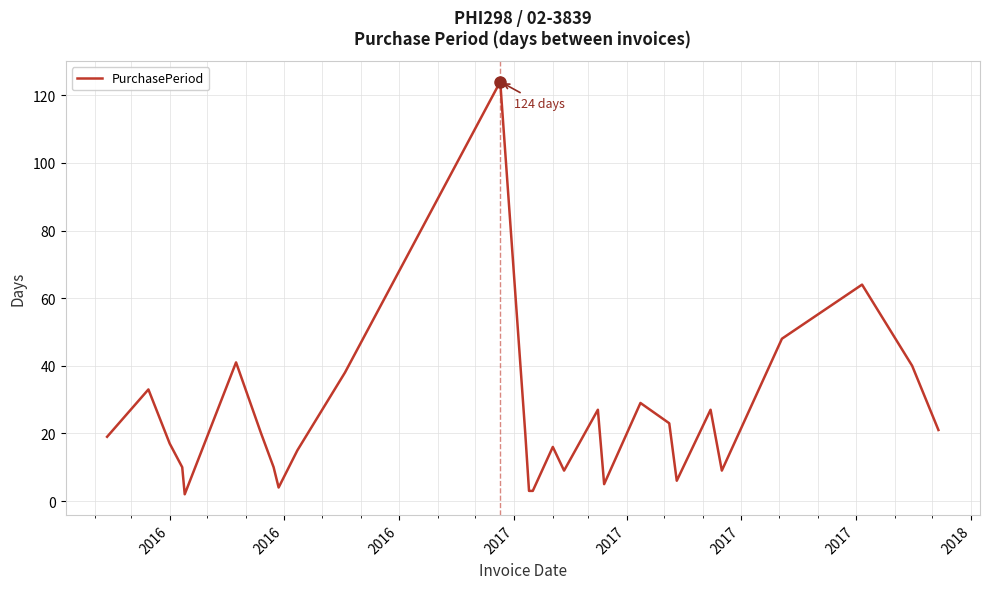

What is the greatest value displayed?

124